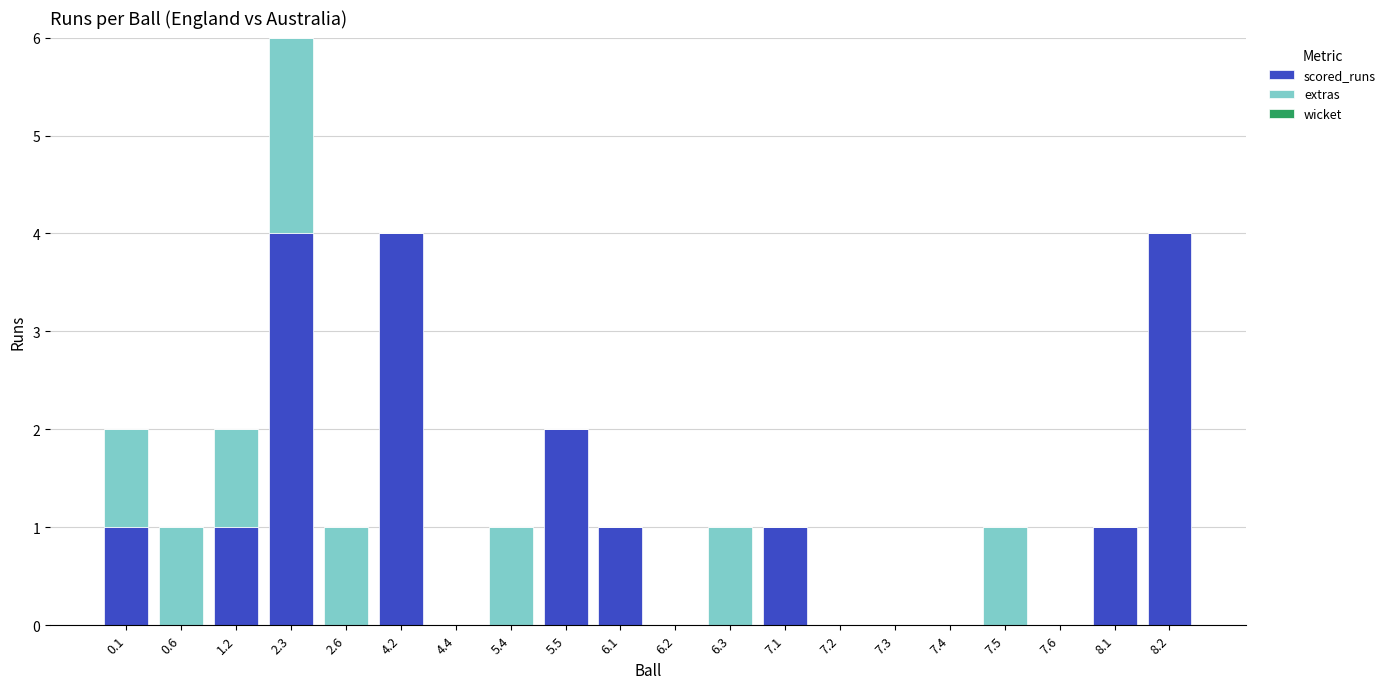

At which category is the sum across all series the highest?

2.3